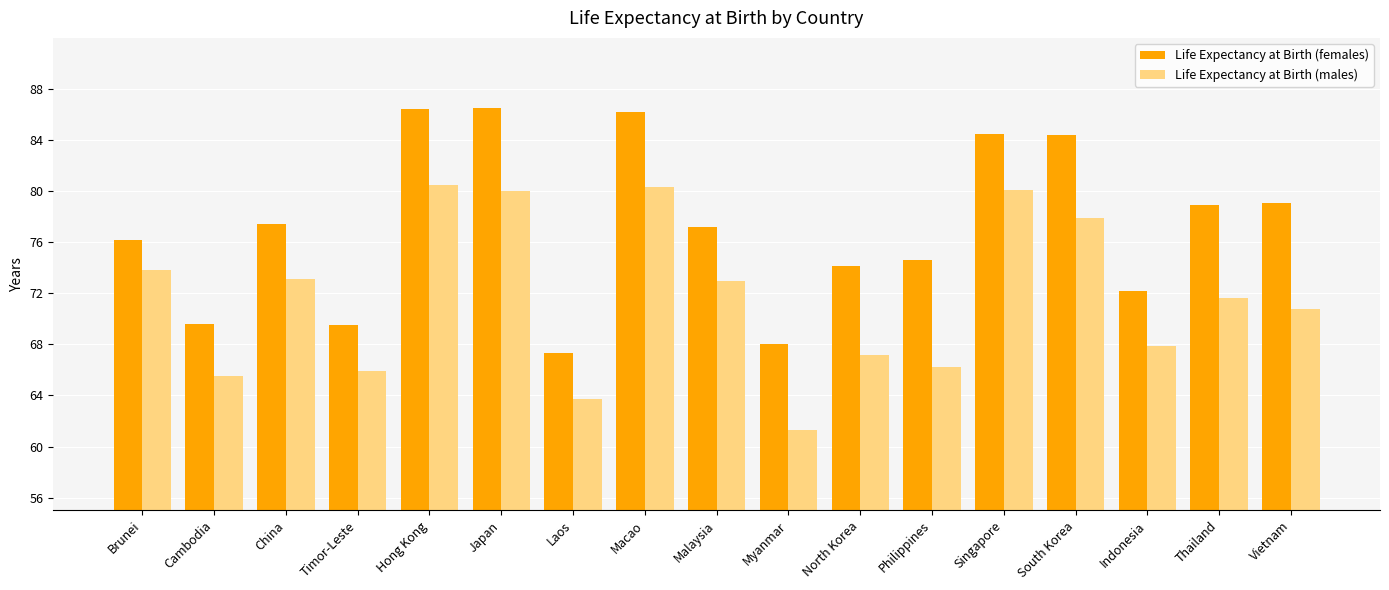

Count the number of categories in the chart.

17